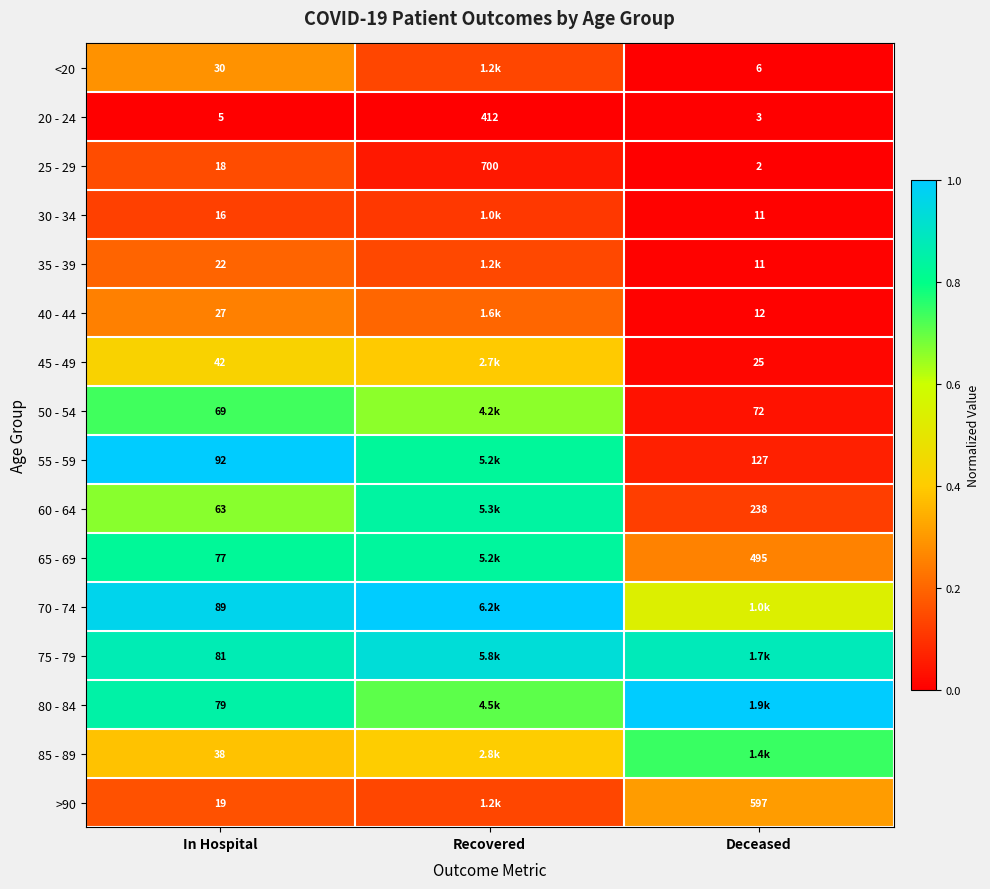

Which has a higher value, Deceased or Recovered?

Recovered